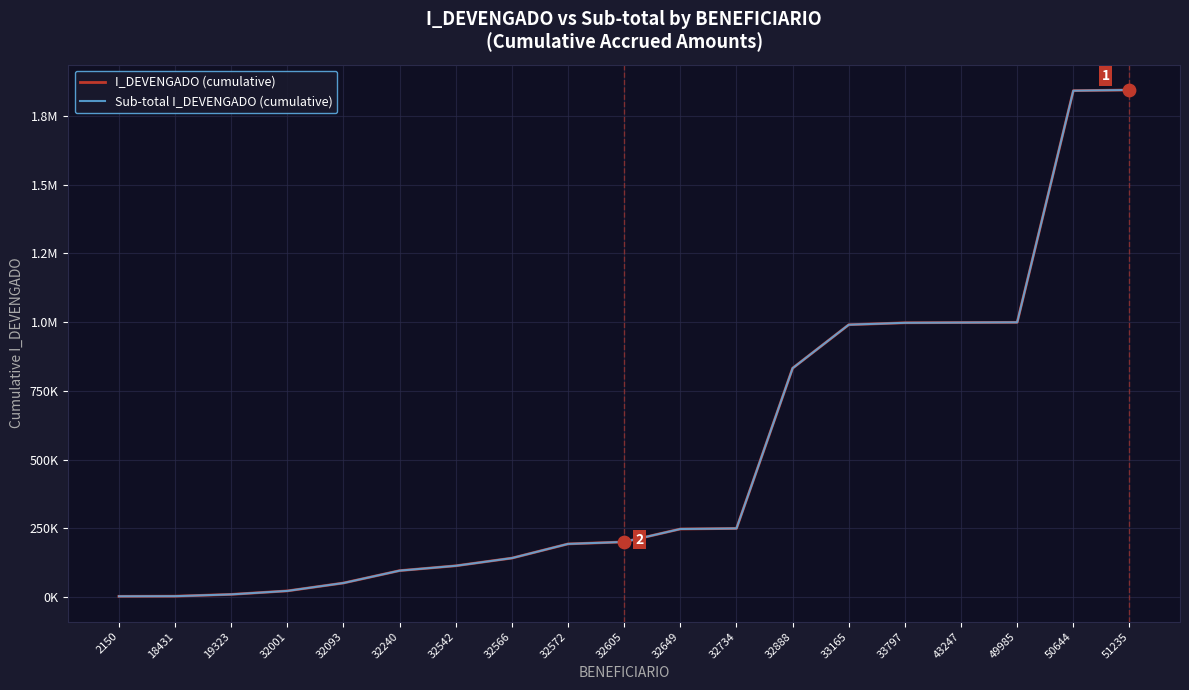

What is the total value across all series at 32572?

386000.5